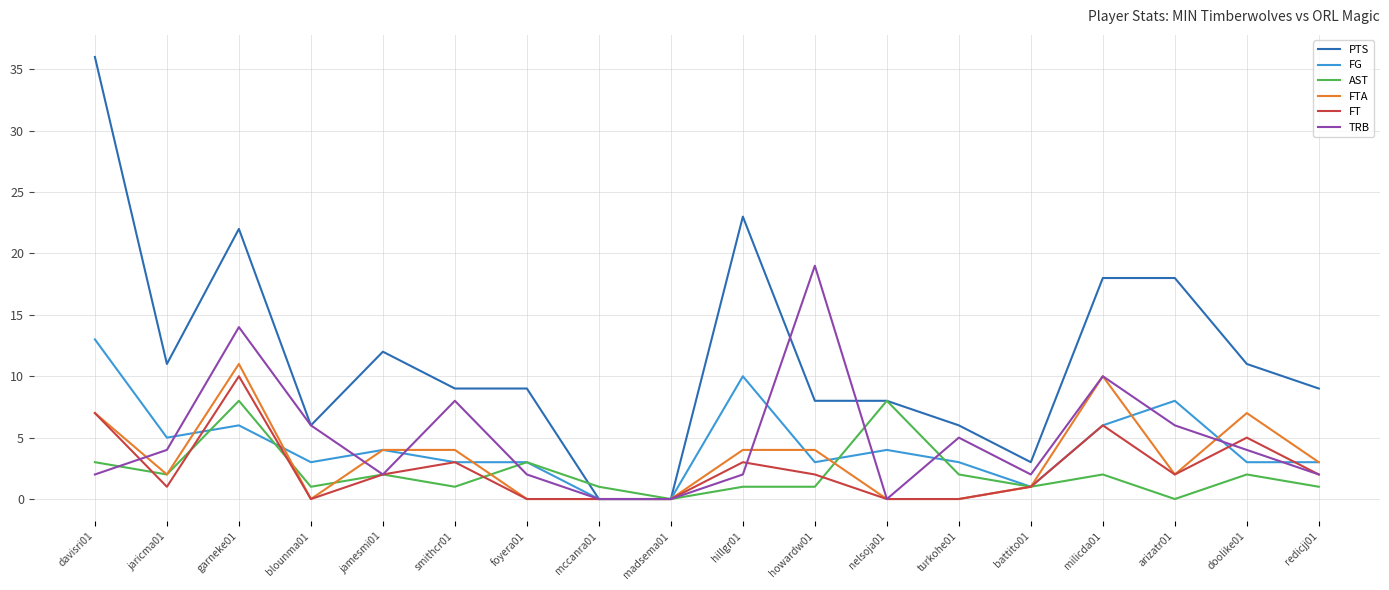

What is the difference between the maximum and minimum values in the FT series?

10